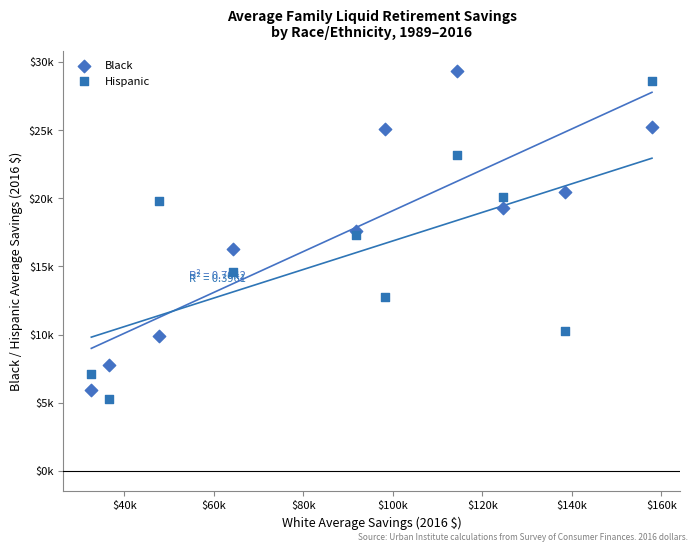

What are all the series names shown in the legend?

Black, Hispanic